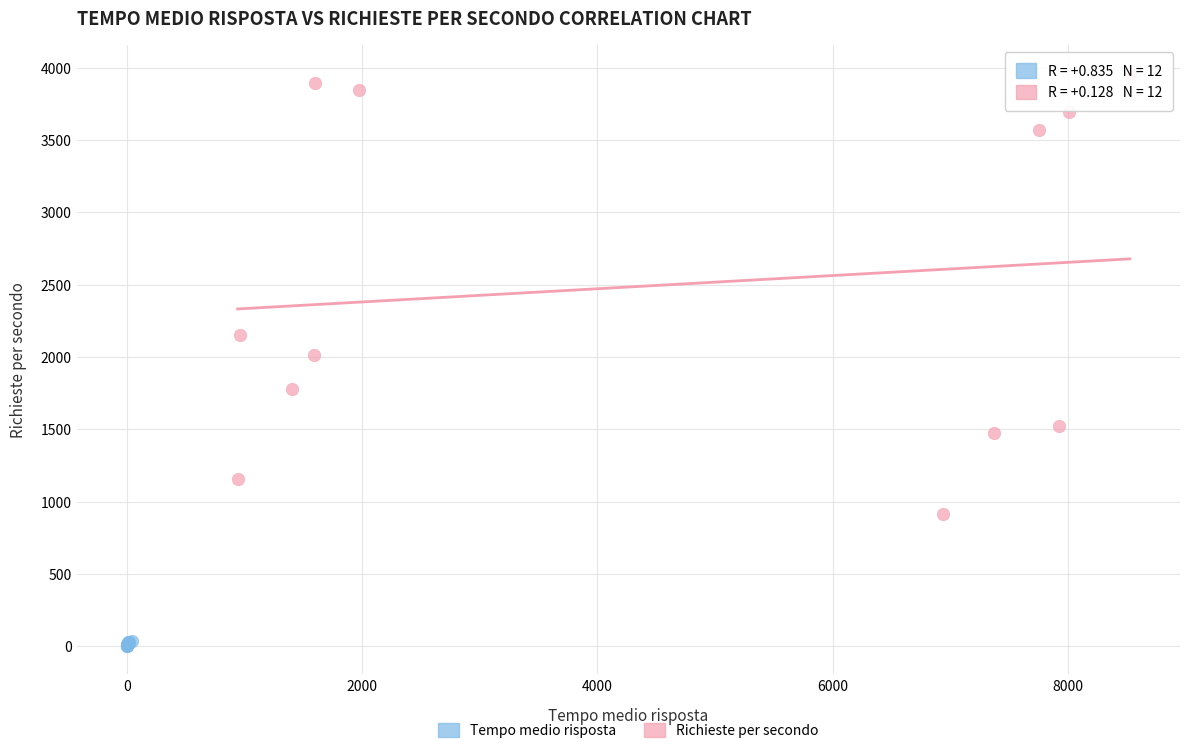

Which series has the widest spread of Y values?

Richieste per secondo